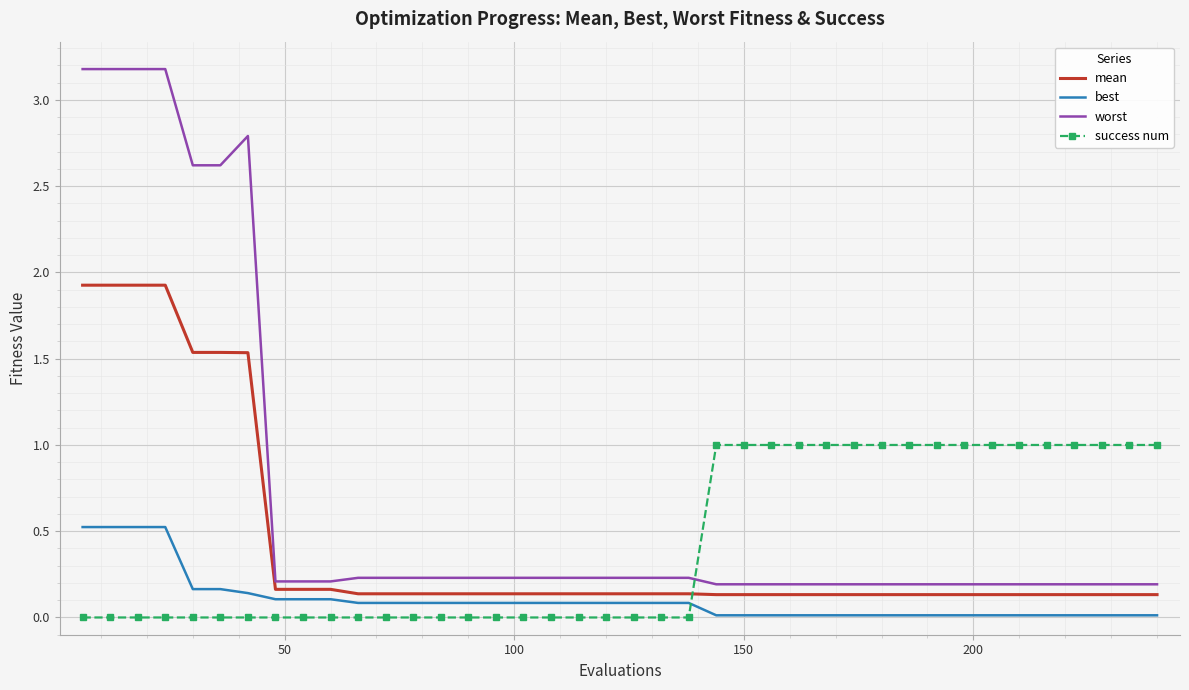

What is the greatest value displayed?

3.2